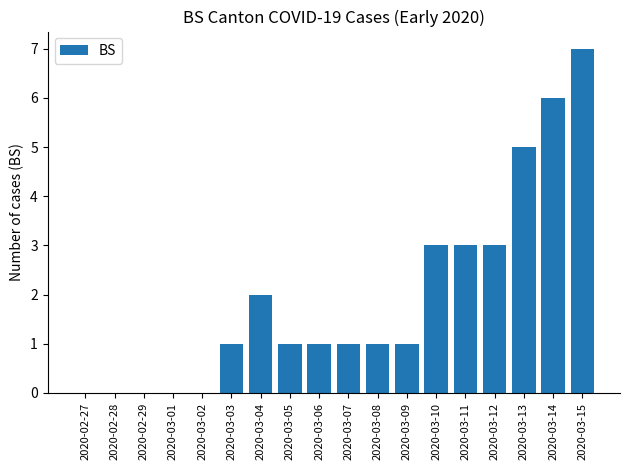

The chart shows a value of 1 at 2020-03-06. True or false?

True